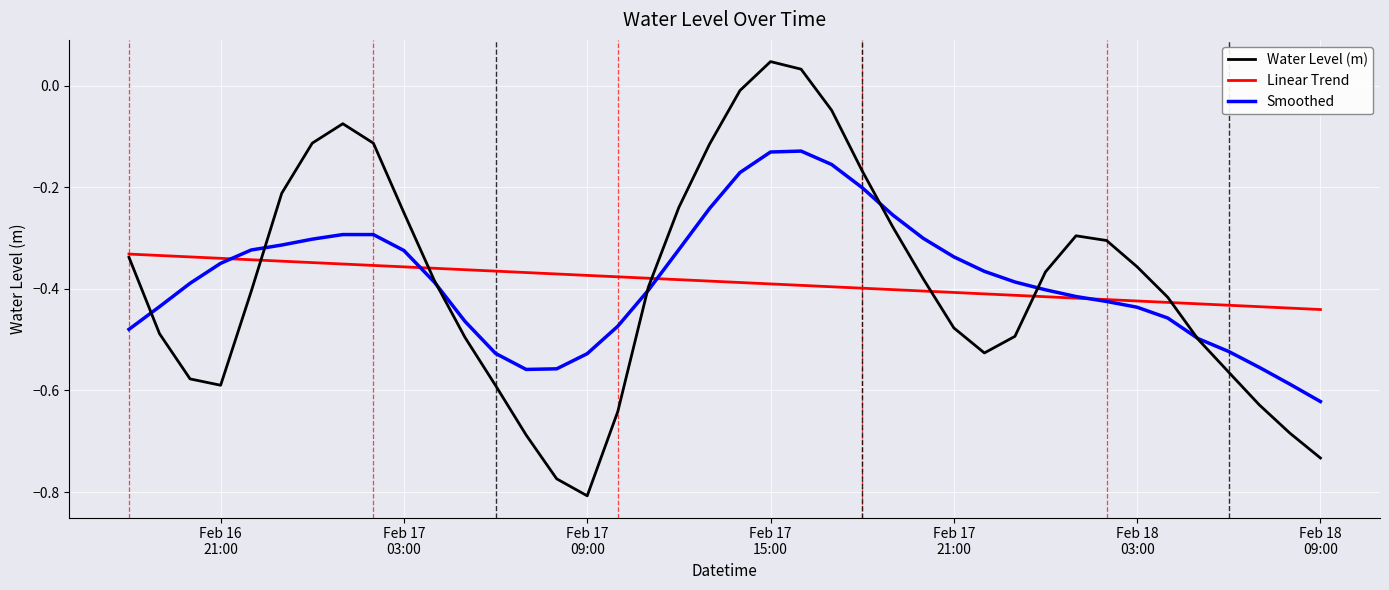

Rank the series by their maximum value, from lowest to highest.

Linear Trend, Smoothed, Water Level (m)